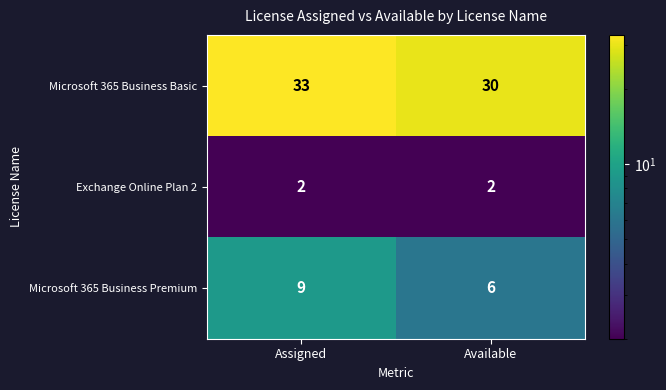

What is the maximum value shown in the chart?

33